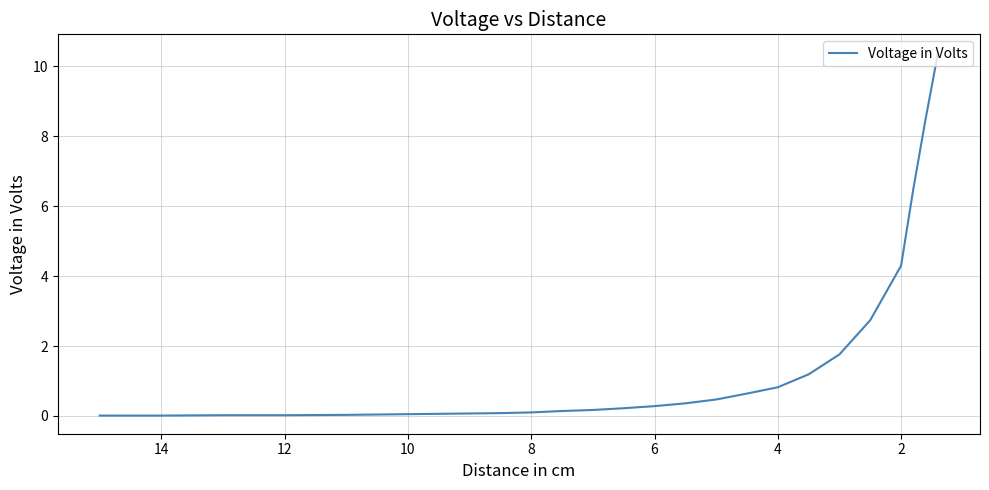

Does the chart display data point markers on the line(s)?

No